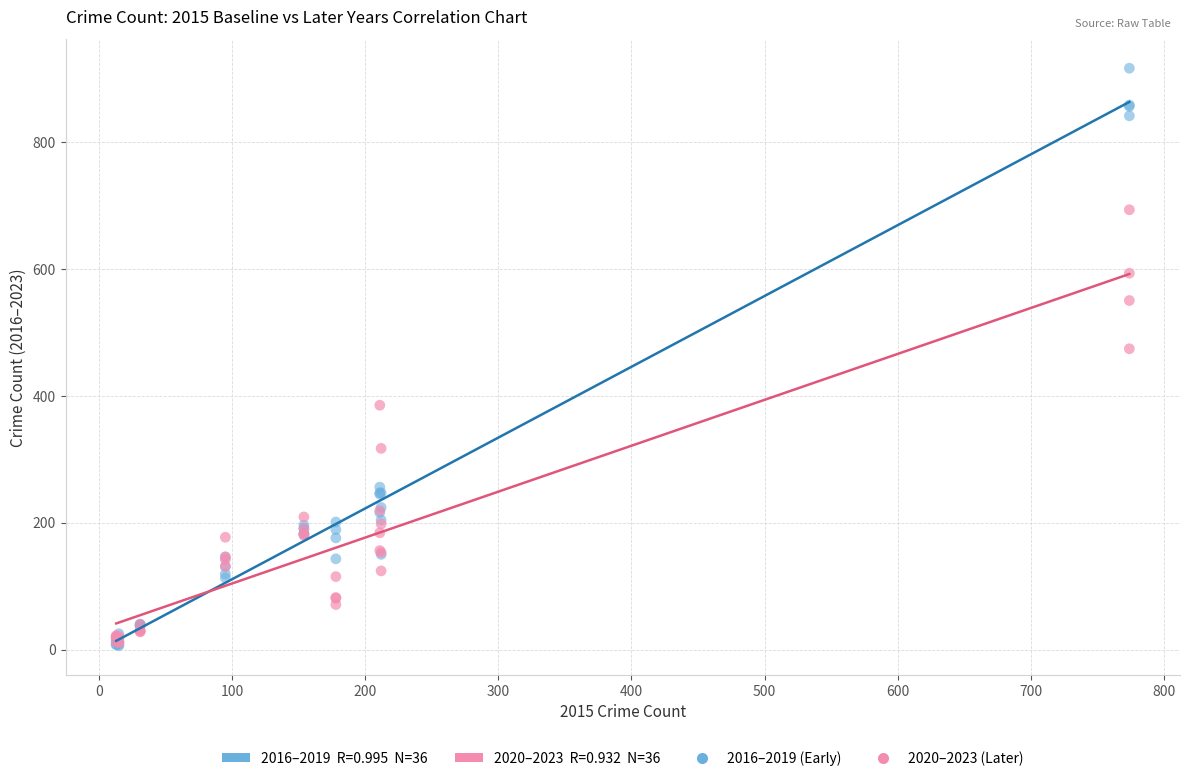

Across all series, what Y value is closest to 461?

474